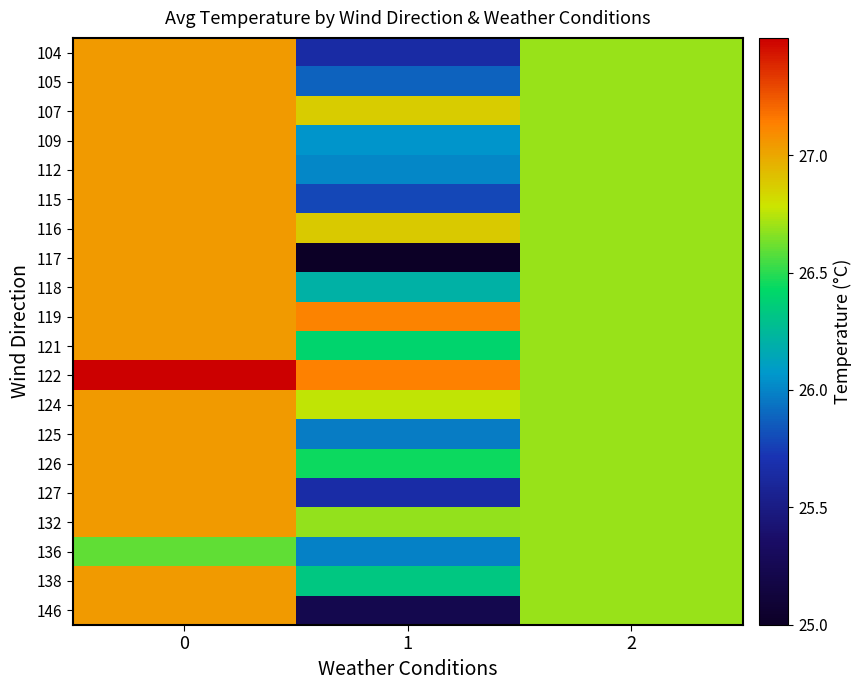

Which series has the widest spread of values?

117